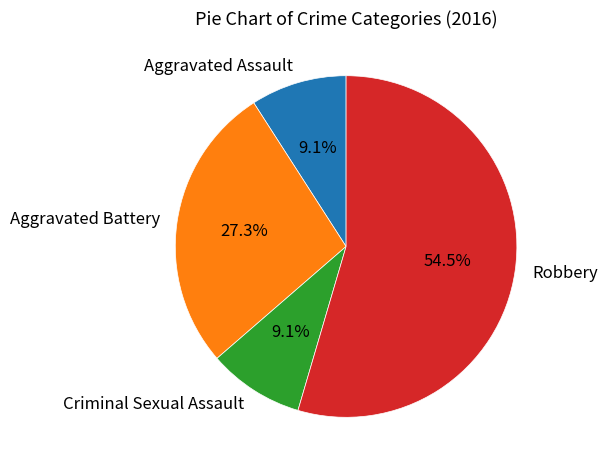

Which has a higher value, Criminal Sexual Assault or Aggravated Battery?

Aggravated Battery